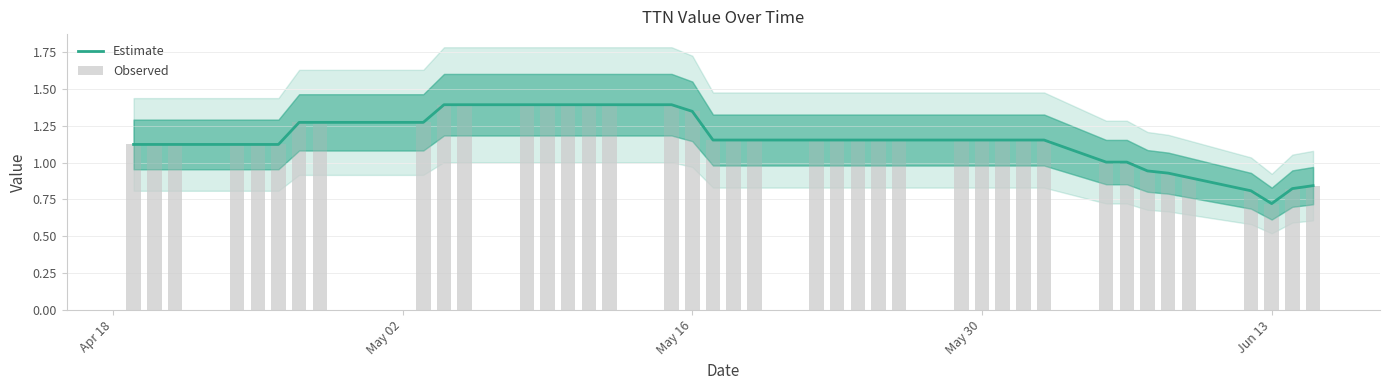

At how many categories does at least one series exceed 0?

40